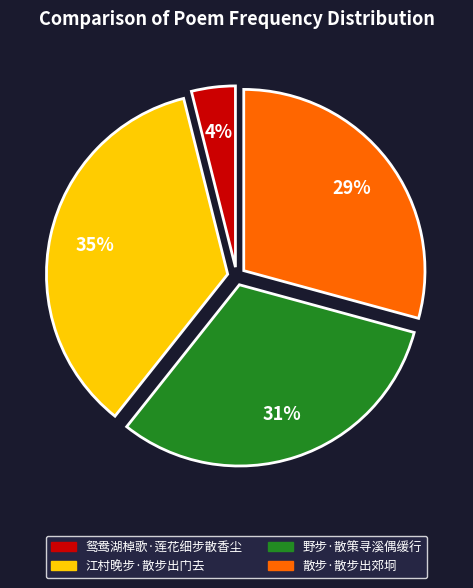

To the nearest percent, what portion does 野步·散策寻溪偶缓行 represent?

31%